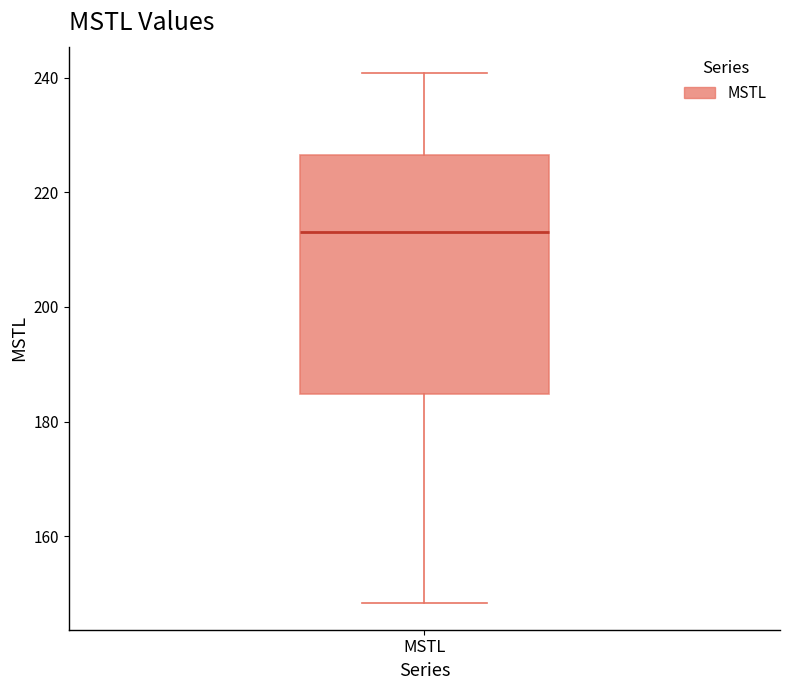

Read this box plot against the y-axis: the position of the median line, the range covered by the box, and the ends of both whiskers. The values are not printed on the chart, so give them approximately, as read against the axis.

median 214, box 184 to 226, whiskers 148 to 240